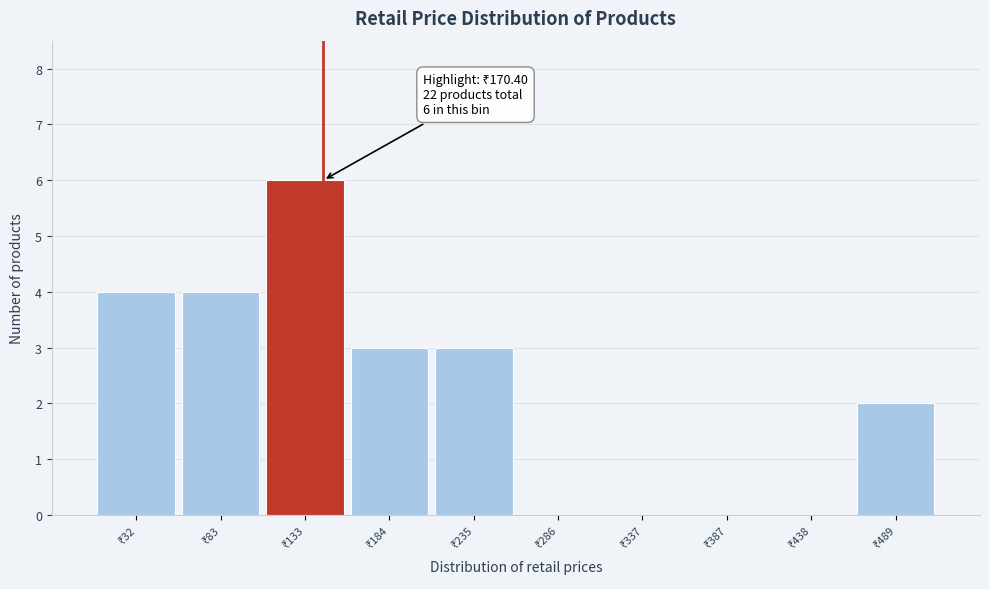

What is the maximum value shown in the chart?

6